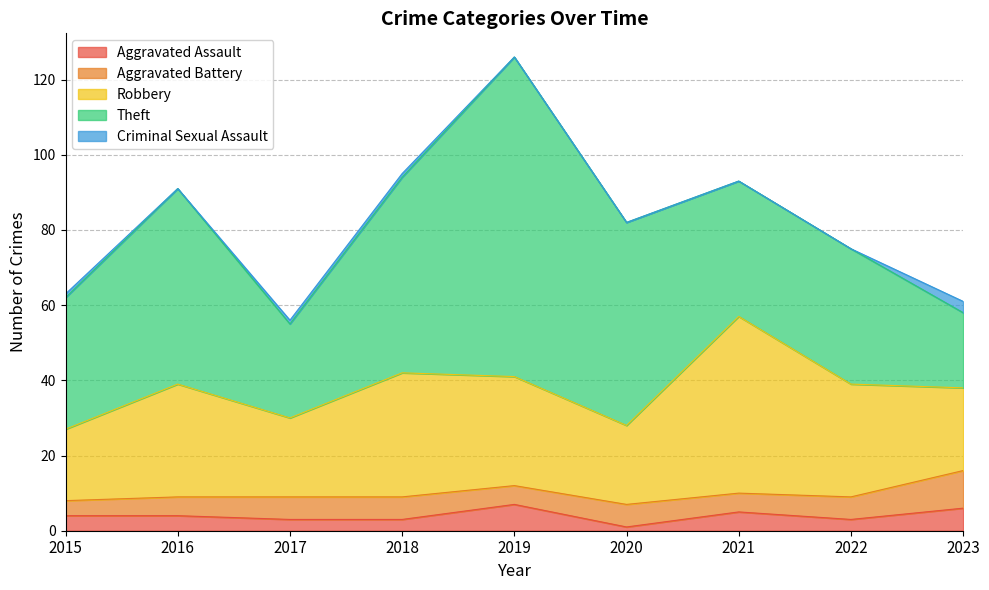

True or false: Aggravated Assault and Criminal Sexual Assault cross at least once.

False